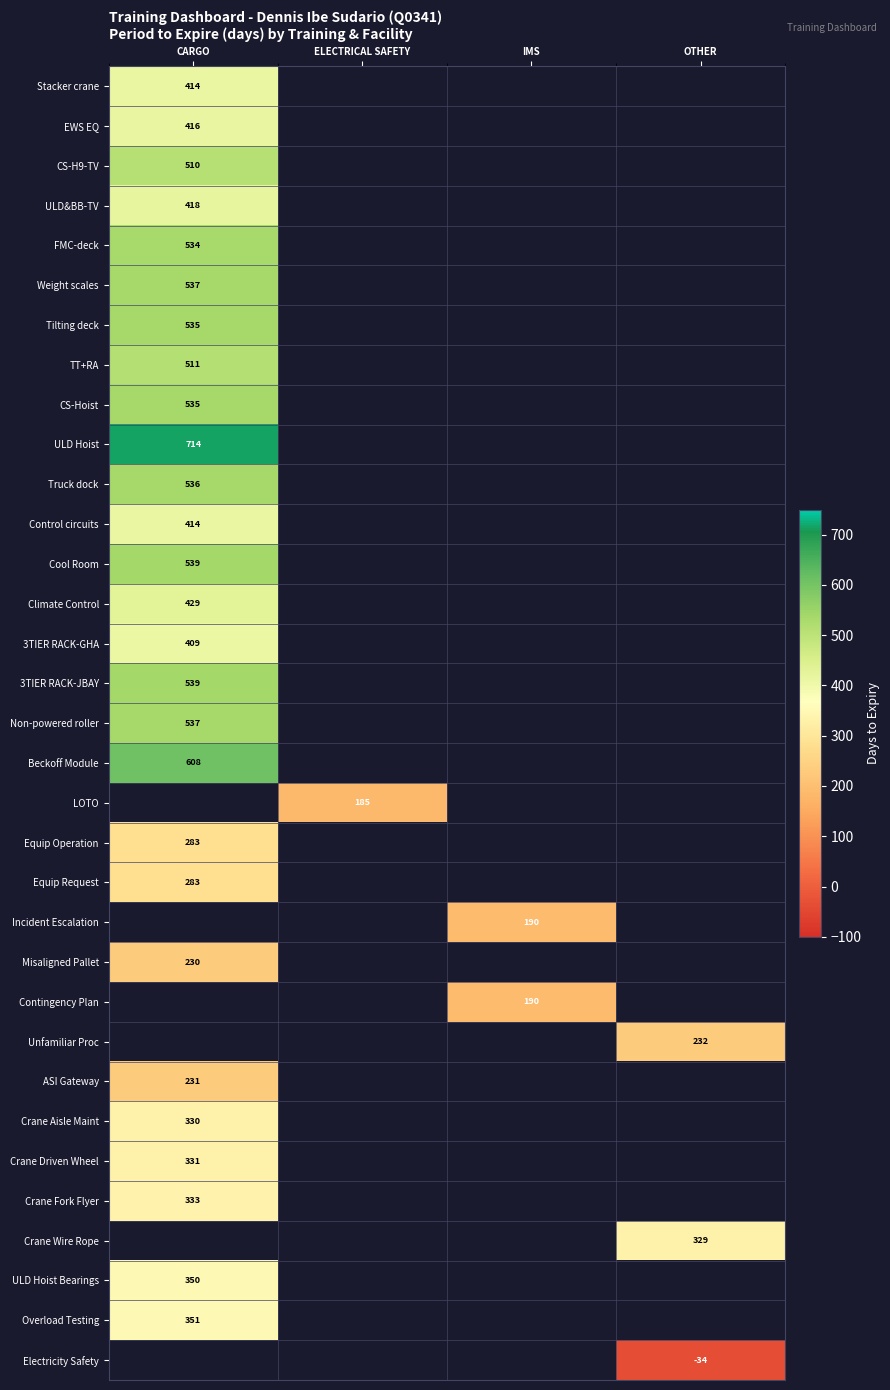

The value of EWS EQ at CARGO is 542. True or false?

False